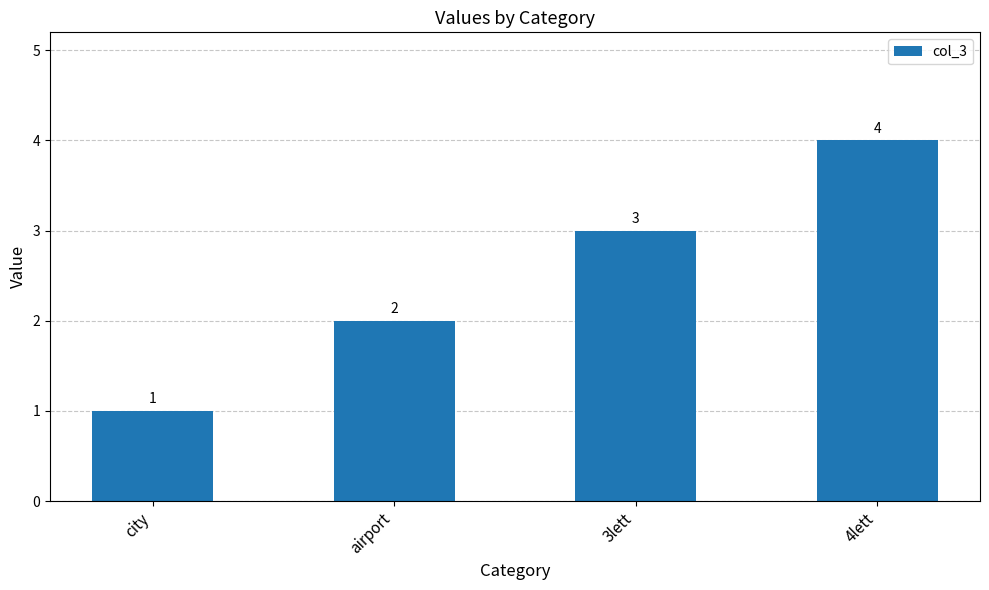

Where is the data nearest to the value 2?

airport